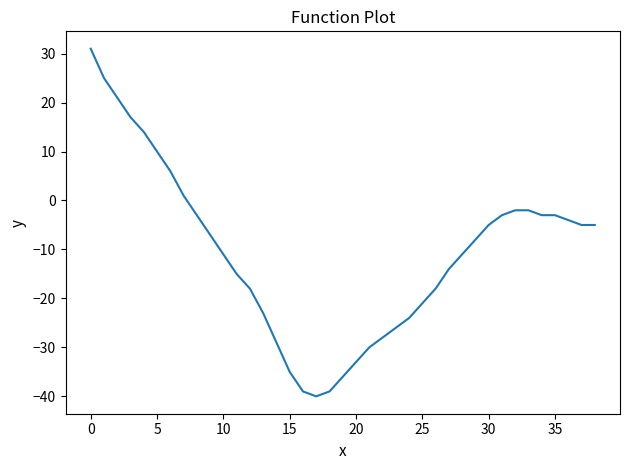

What is the smallest value displayed?

-40